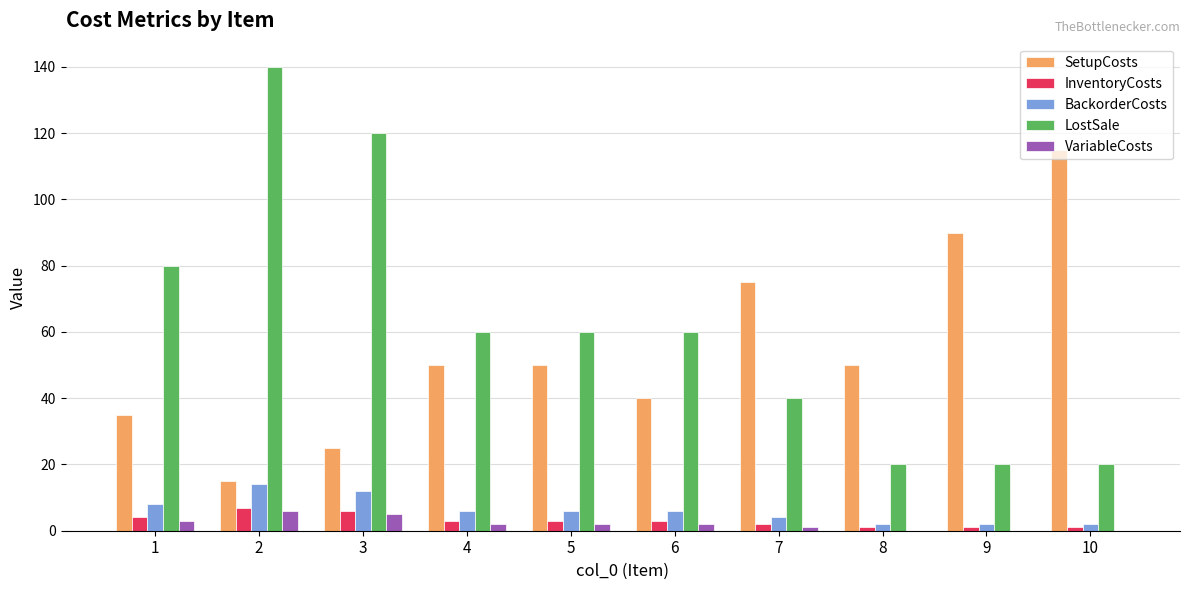

What is the sum of all SetupCosts values?

545